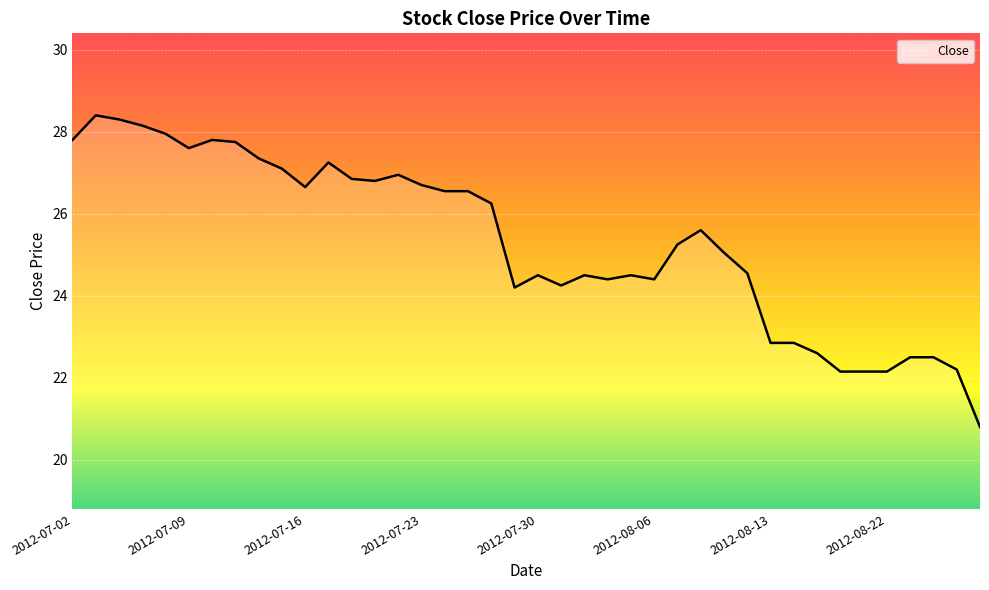

What is the difference between the maximum and minimum values?

7.6